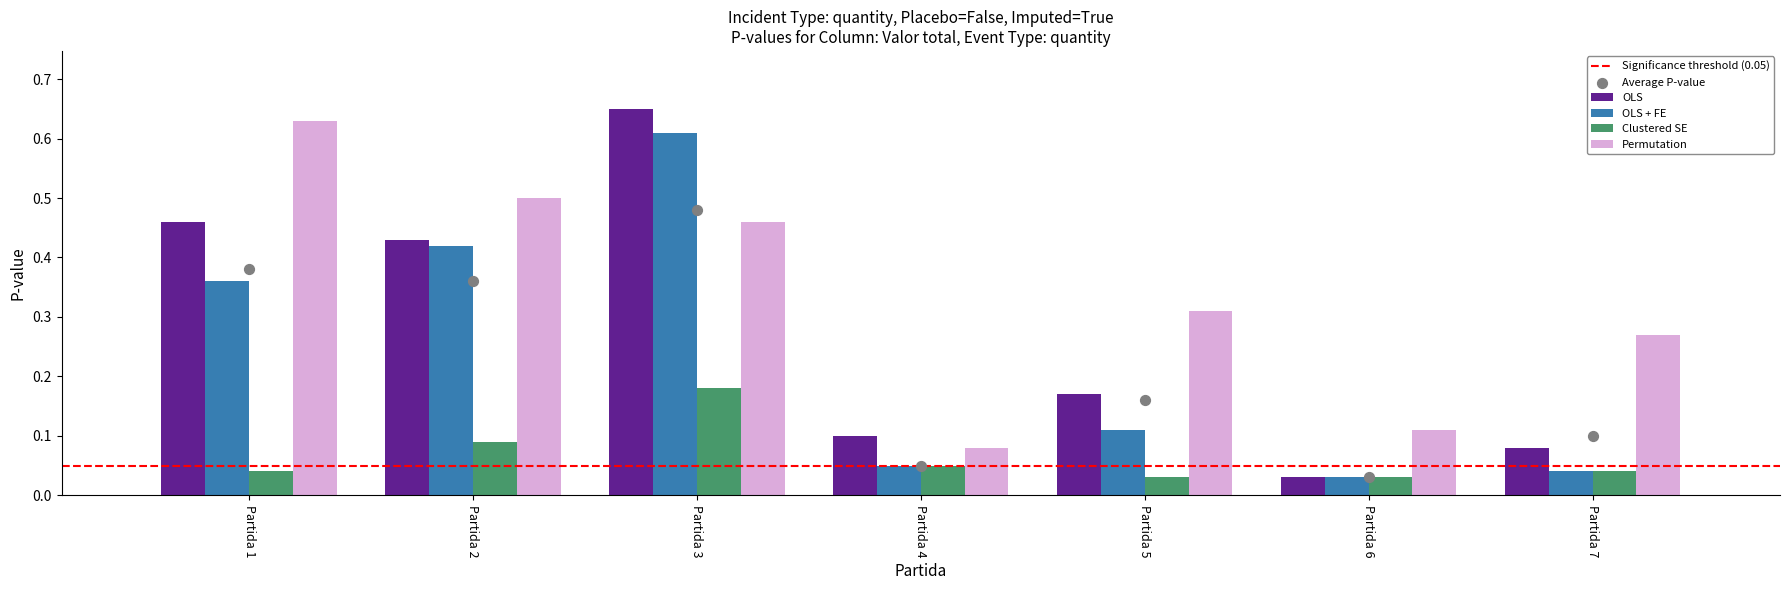

Which series reaches the maximum Y coordinate?

OLS